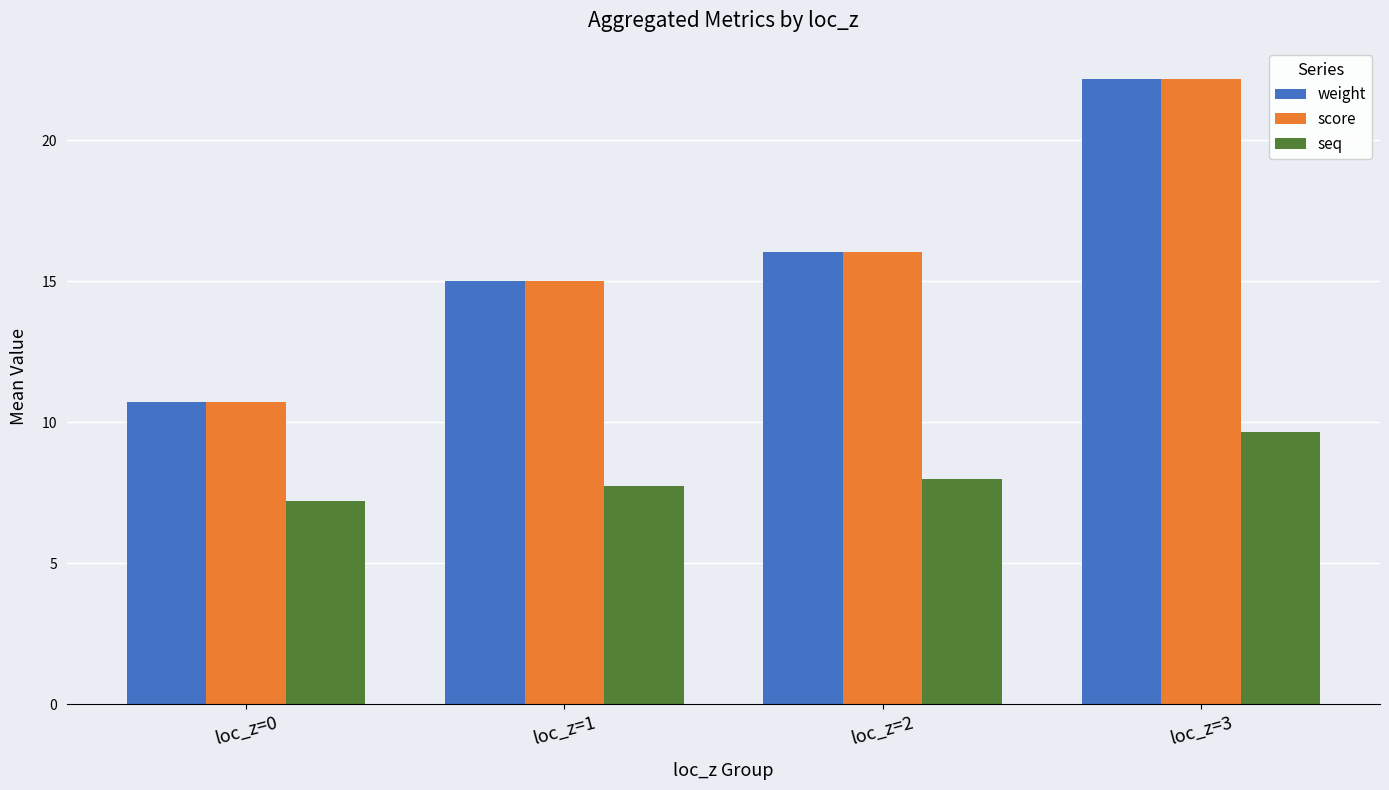

At which category does the chart reach its peak across all series?

loc_z=3